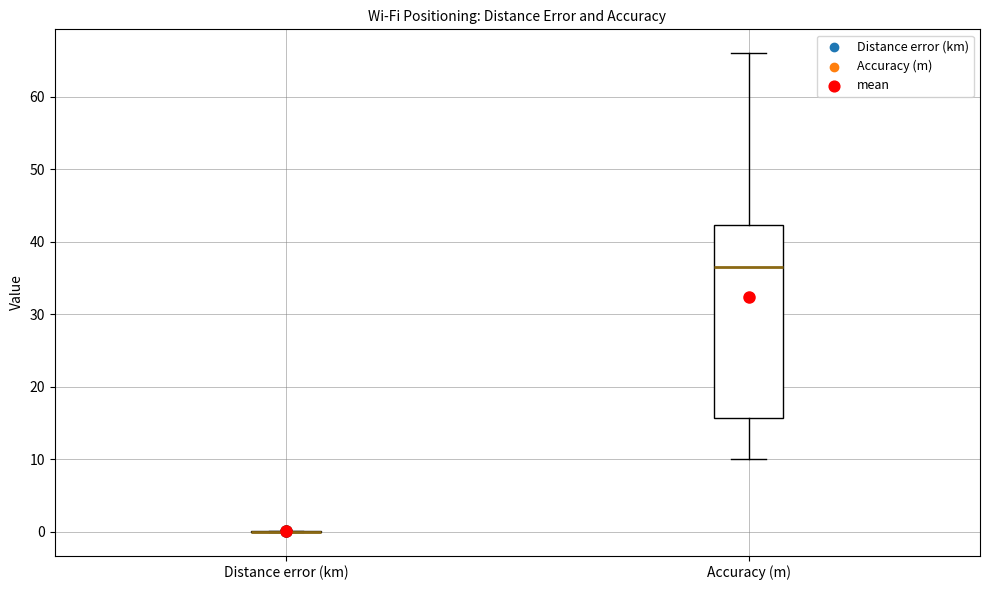

Which box is the tallest, from its lower edge to its upper edge?

Accuracy (m)